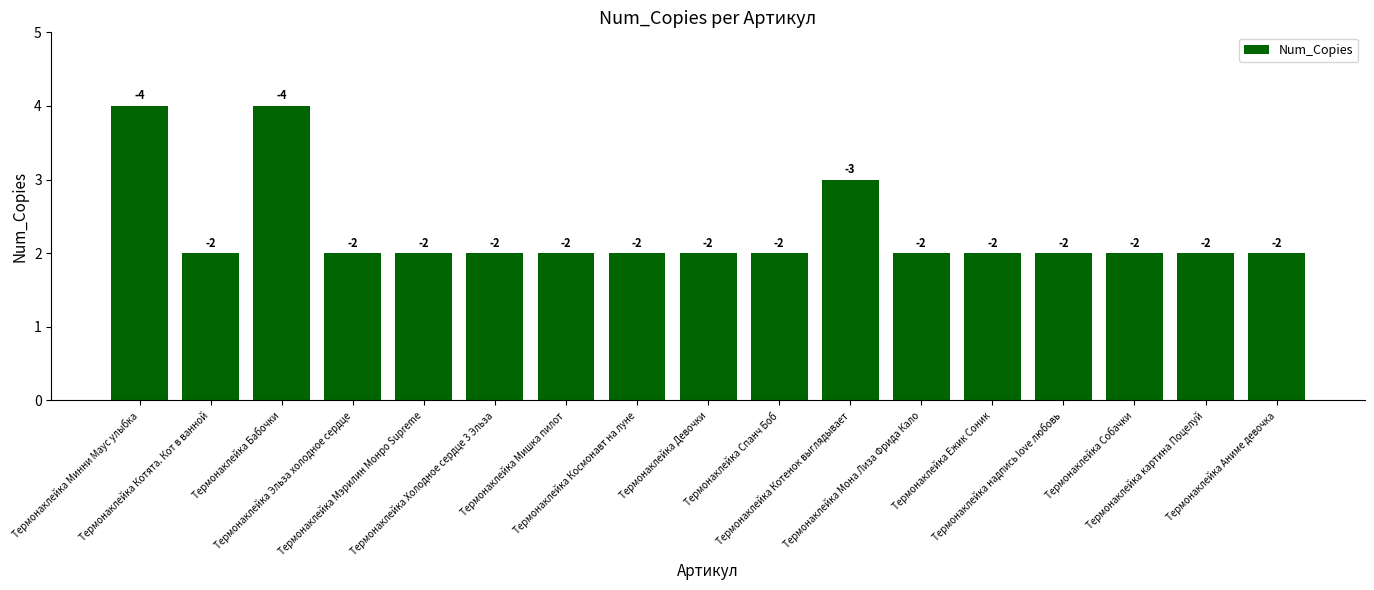

What is the difference between the second highest and second lowest values?

2